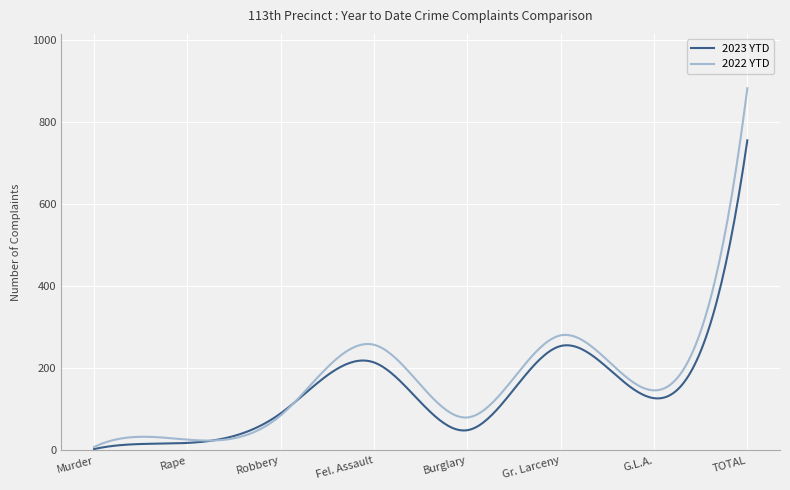

Which series has the largest range (max minus min)?

2022 YTD